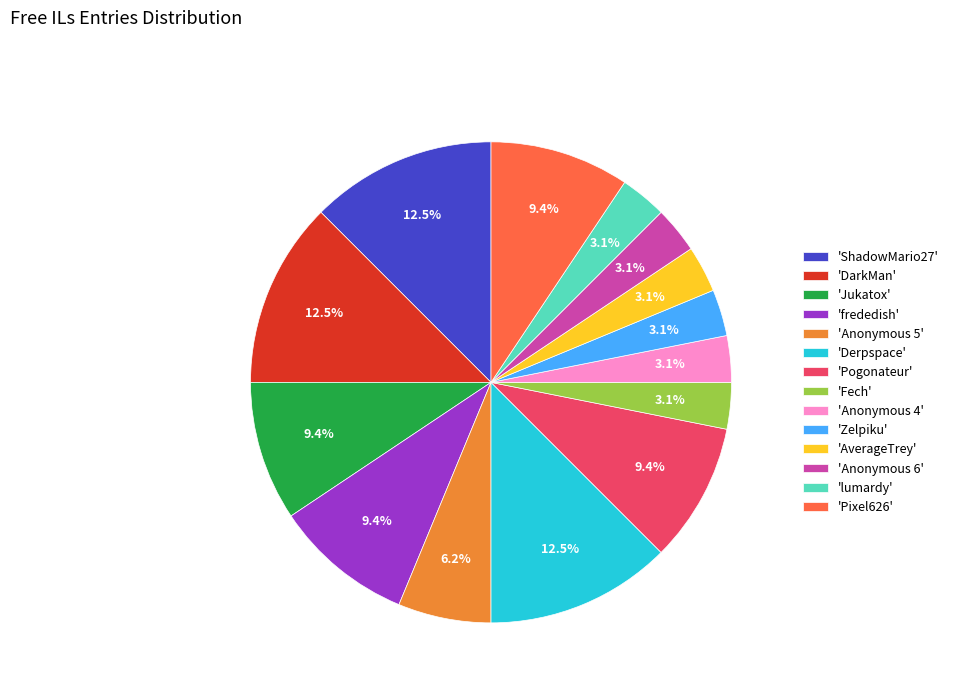

What is the total percentage of 'ShadowMario27' and 'frededish'?

21.9%